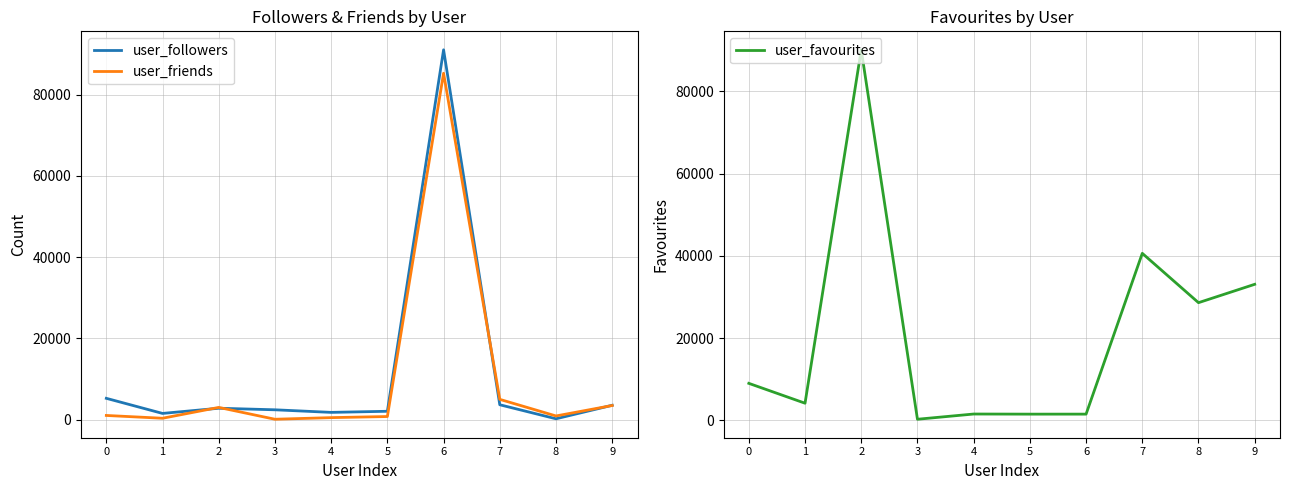

What is the approximate value of user_friends at 0?

1035